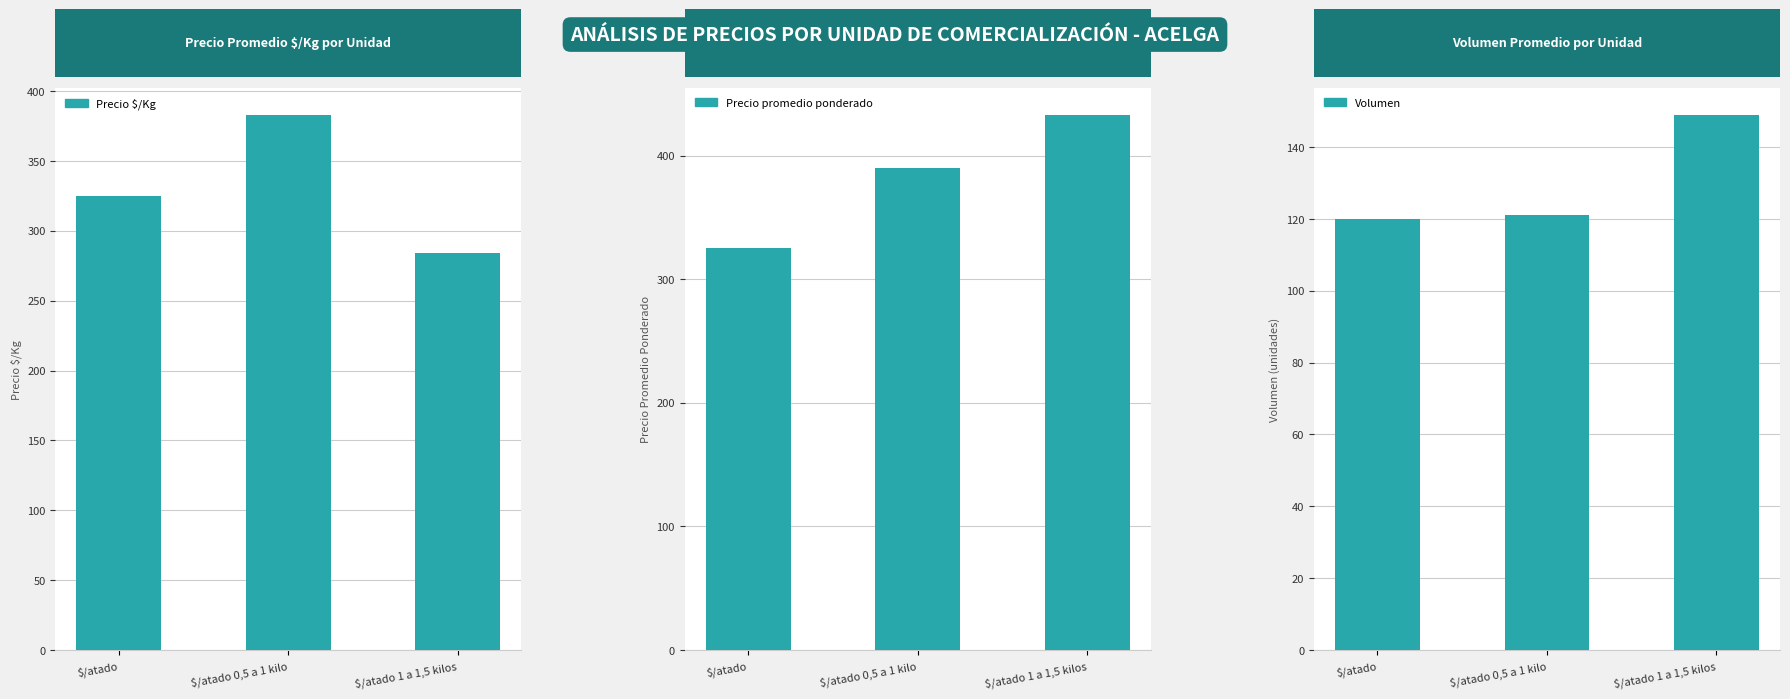

Which has a higher value, $/atado or $/atado 1 a 1,5 kilos?

$/atado